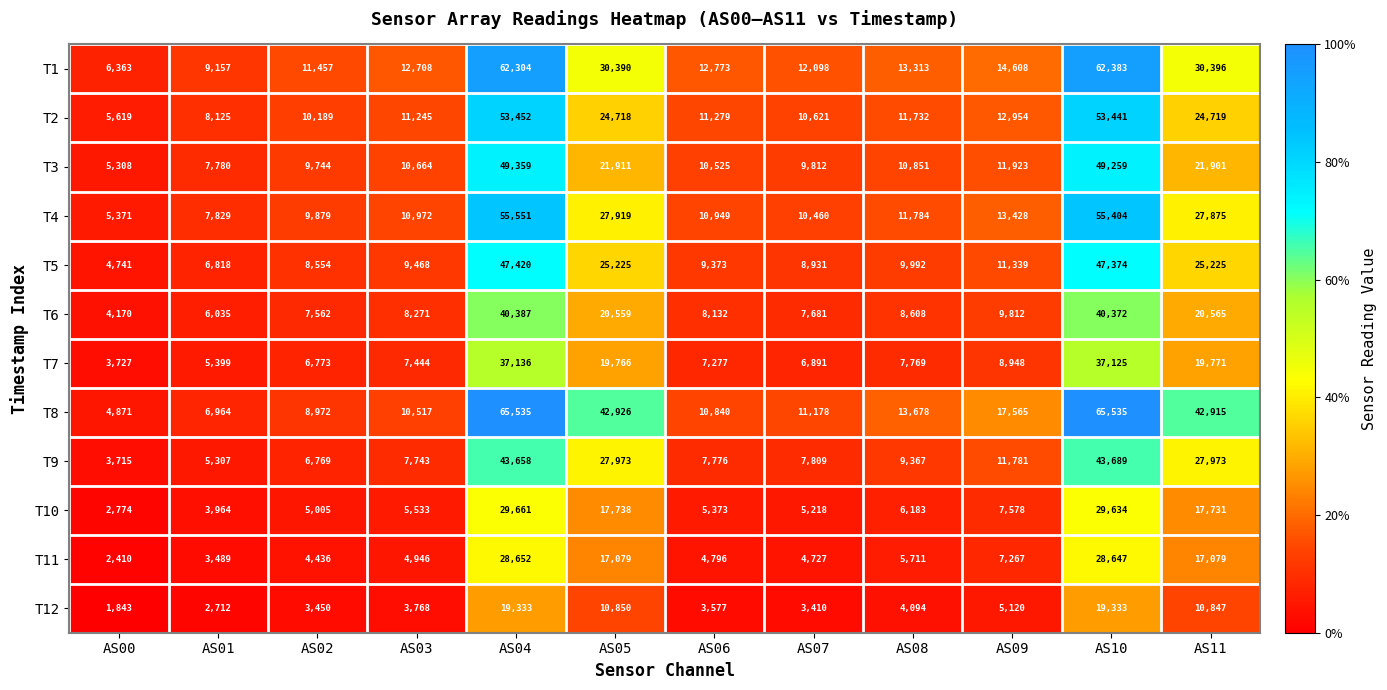

At AS09, list the series in order from smallest to largest.

T12, T11, T10, T7, T6, T5, T9, T3, T2, T4, T1, T8